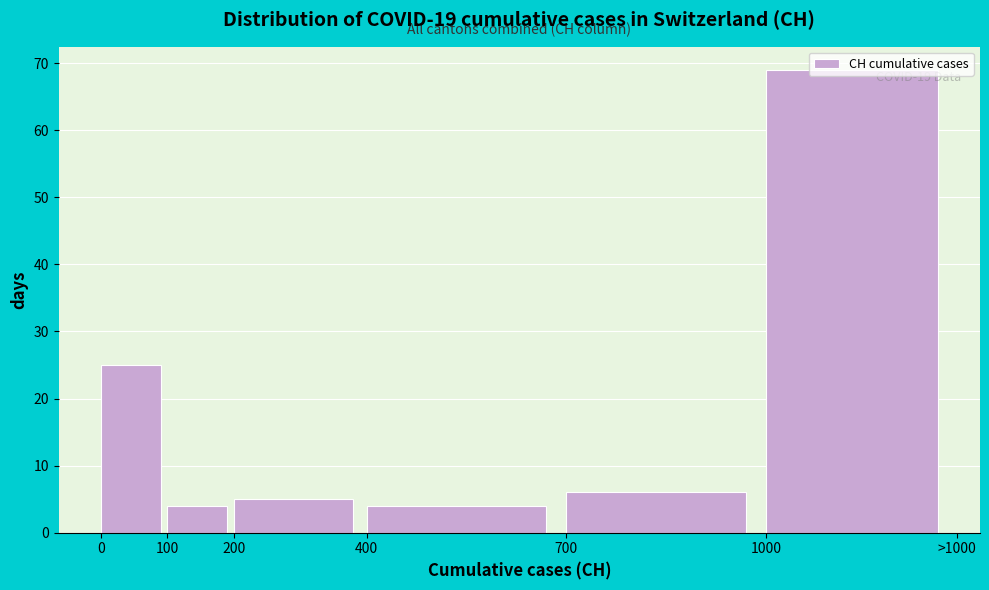

What is the greatest value displayed?

69